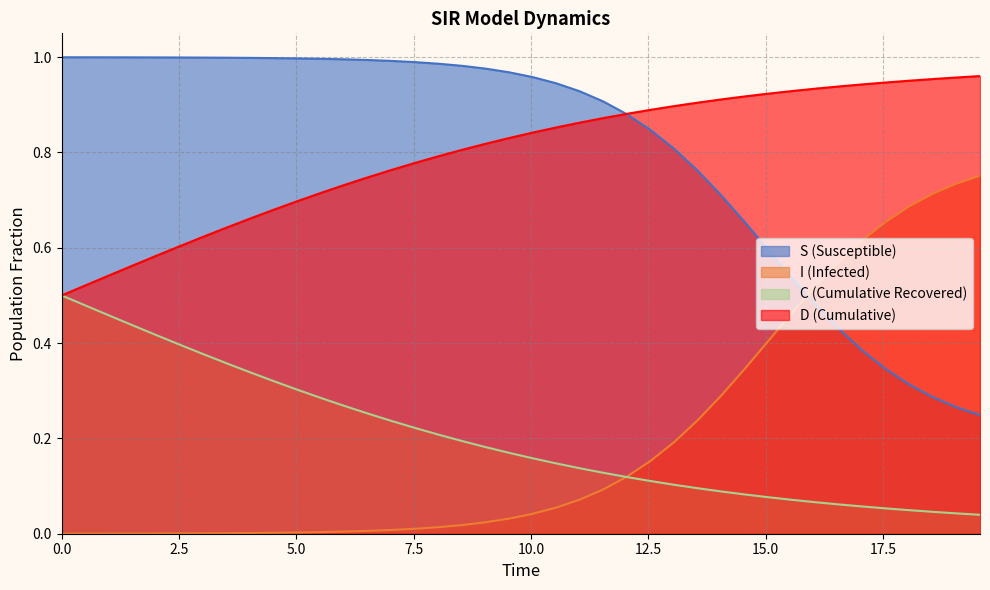

Reading left to right, what are all the values shown in this chart?

S: 1.0	1.0	1.0	1.0	1.0	1.0	1.0	1.0	1.0	1.0	1.0	1.0	1.0	1.0	1.0	1.0	1.0	1.0	1.0	1.0	1.0	0.9	0.9	0.9	0.9	0.8	0.8	0.8	0.7	0.7	0.6	0.5	0.5	0.4	0.4	0.3	0.3	0.3	0.3	0.2
I: 0.0	0.0	0.0	0.0	0.0	0.0	0.0	0.0	0.0	0.0	0.0	0.0	0.0	0.0	0.0	0.0	0.0	0.0	0.0	0.0	0.0	0.1	0.1	0.1	0.1	0.2	0.2	0.2	0.3	0.3	0.4	0.5	0.5	0.6	0.6	0.7	0.7	0.7	0.7	0.8
C: 0.5	0.5	0.5	0.4	0.4	0.4	0.4	0.4	0.3	0.3	0.3	0.3	0.3	0.3	0.2	0.2	0.2	0.2	0.2	0.2	0.2	0.1	0.1	0.1	0.1	0.1	0.1	0.1	0.1	0.1	0.1	0.1	0.1	0.1	0.1	0.1	0.0	0.0	0.0	0.0
D: 0.5	0.5	0.5	0.6	0.6	0.6	0.6	0.6	0.7	0.7	0.7	0.7	0.7	0.7	0.8	0.8	0.8	0.8	0.8	0.8	0.8	0.9	0.9	0.9	0.9	0.9	0.9	0.9	0.9	0.9	0.9	0.9	0.9	0.9	0.9	0.9	1.0	1.0	1.0	1.0